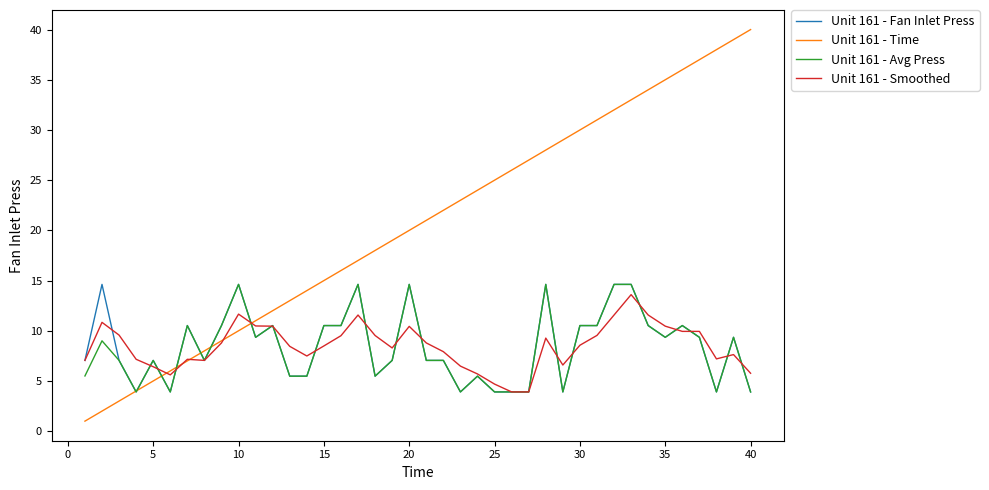

Which series has the widest spread of values?

Unit 161 - Time